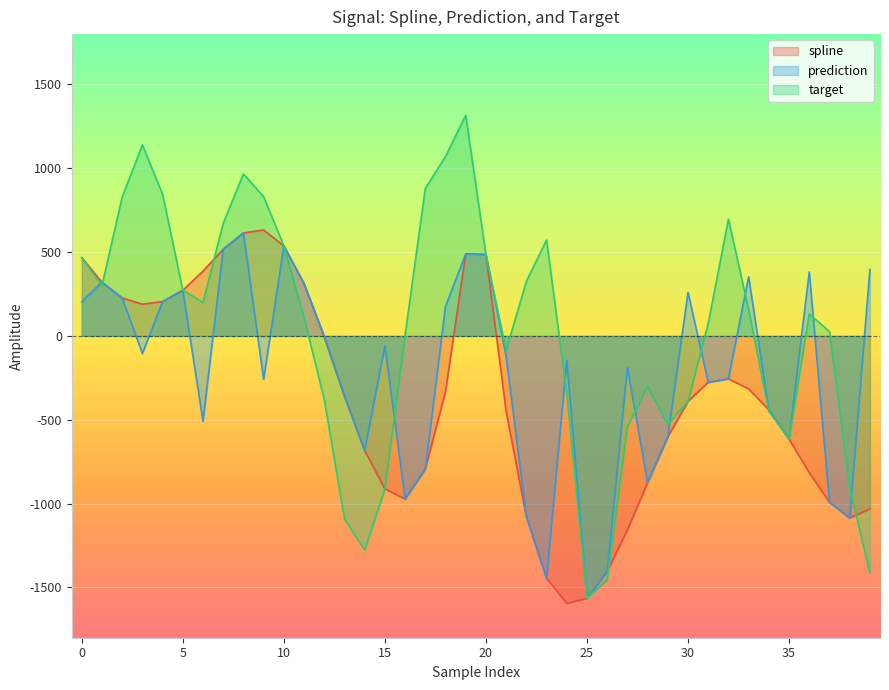

Where is prediction nearest to the value -475?

34